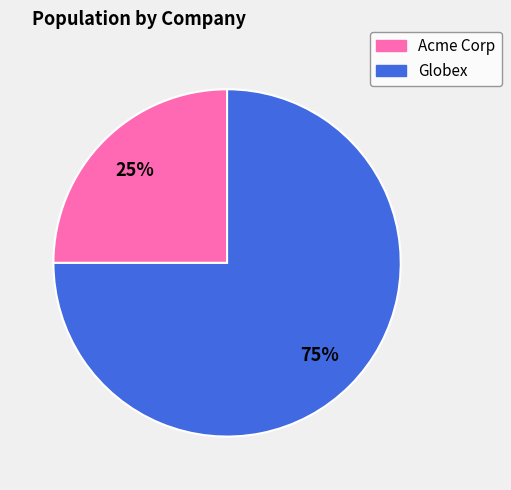

What is the ratio of the value at Globex to the value at Acme Corp?

3.0